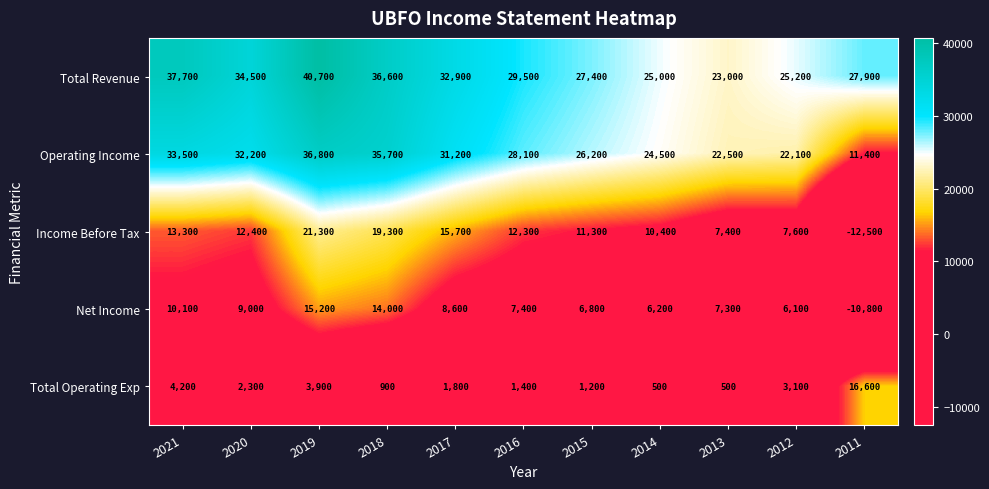

Where does the Total Operating Exp series first go above 1800?

2021